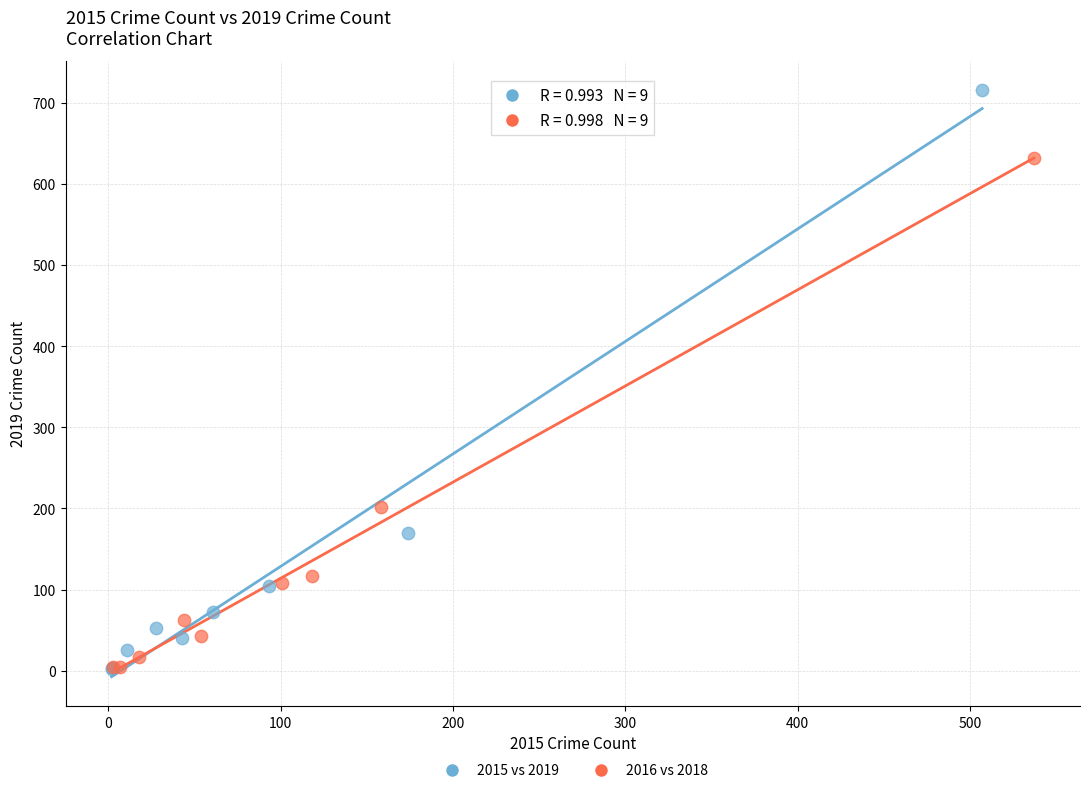

What are all the series names shown in the legend?

2015 vs 2019, 2016 vs 2018